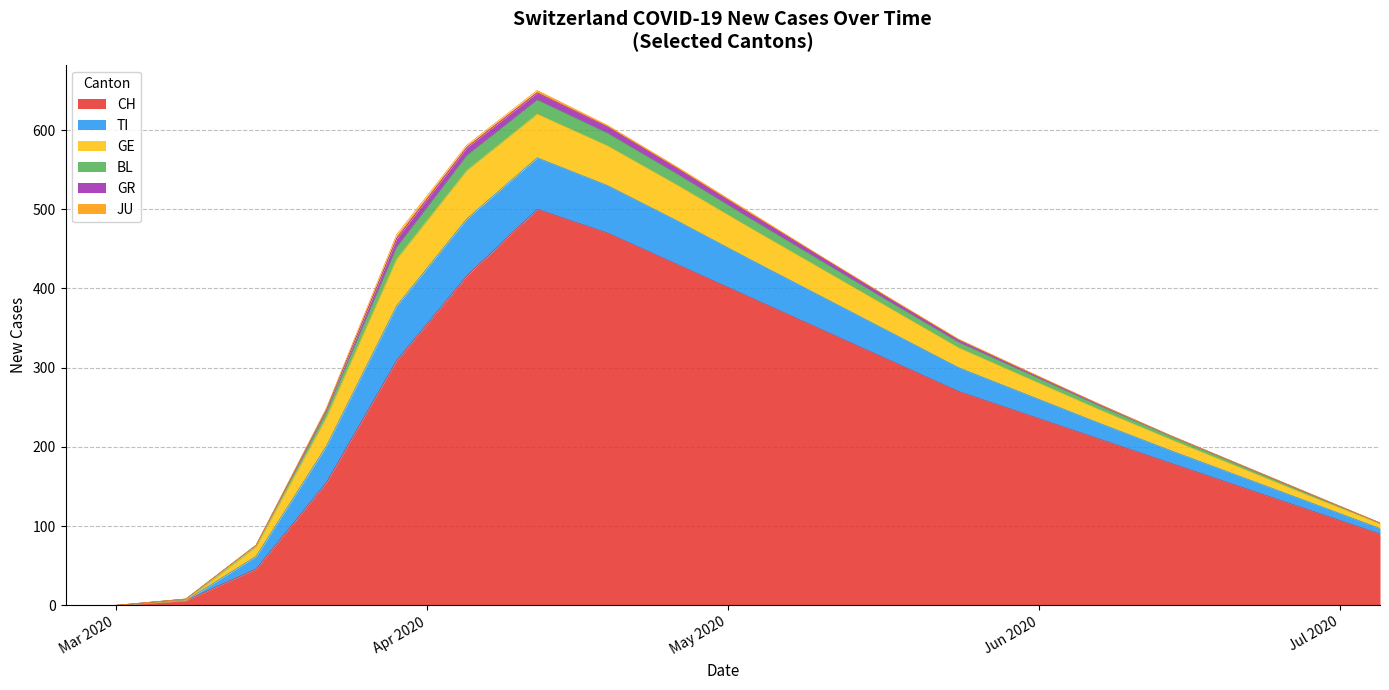

Which category has the lowest value across all series?

2020-02-25